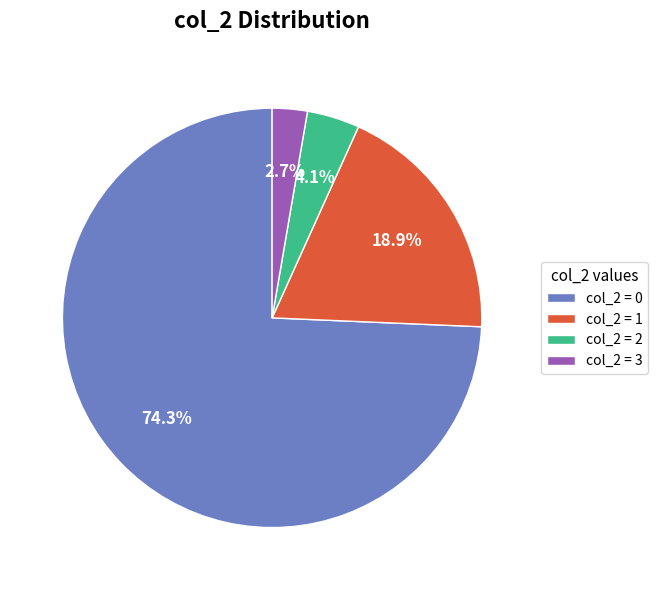

Is there any slice that represents more than half of the pie?

Yes